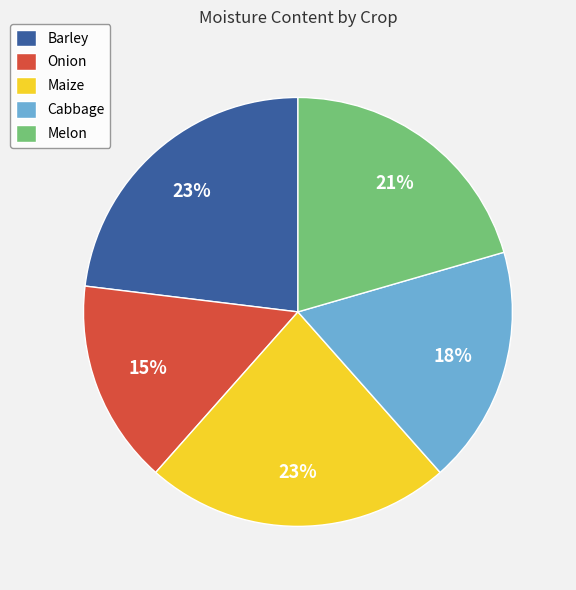

To the nearest percent, what is the combined percentage of Cabbage and Barley?

41%